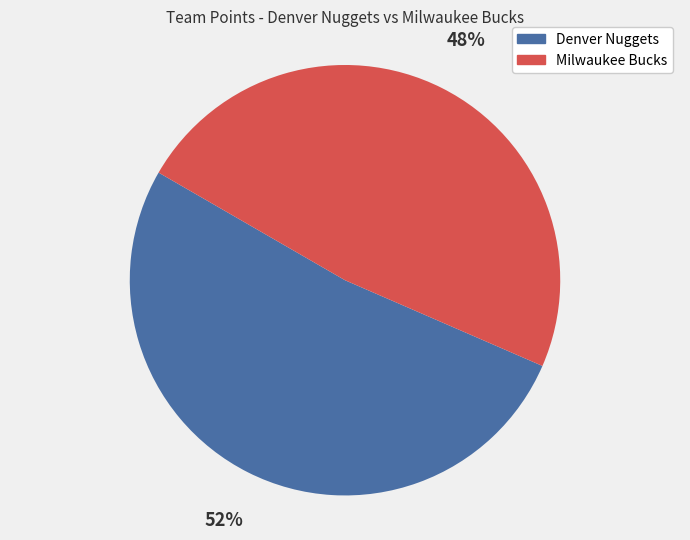

Combined, do Milwaukee Bucks and Denver Nuggets account for over 50%?

Yes